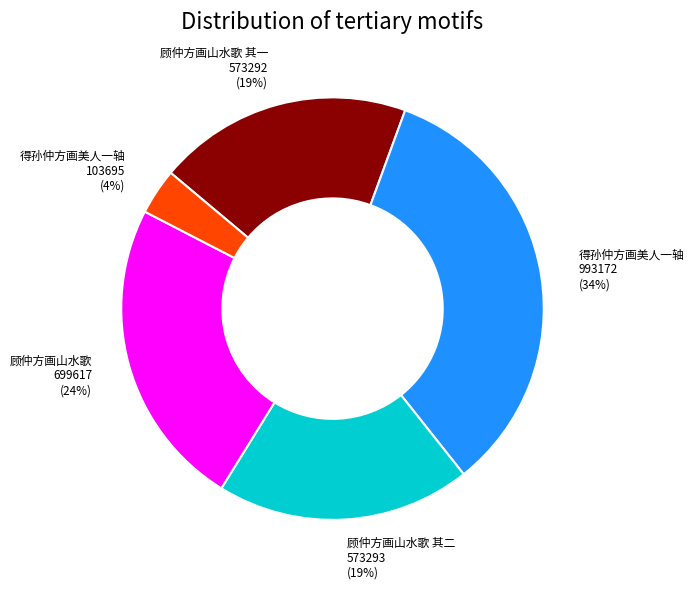

To the nearest percent, what is the average slice percentage?

20%